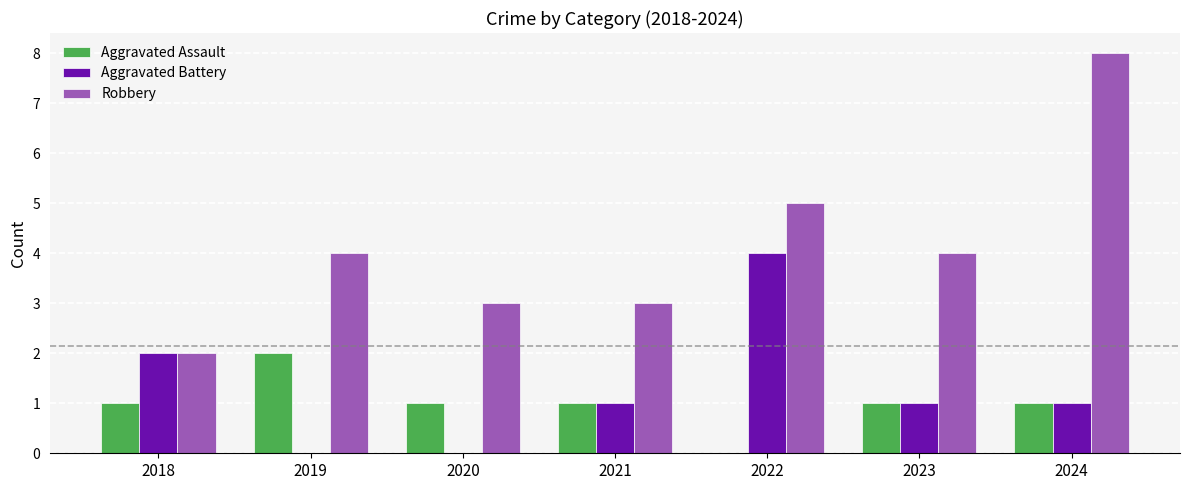

Count the number of data series in this chart.

3